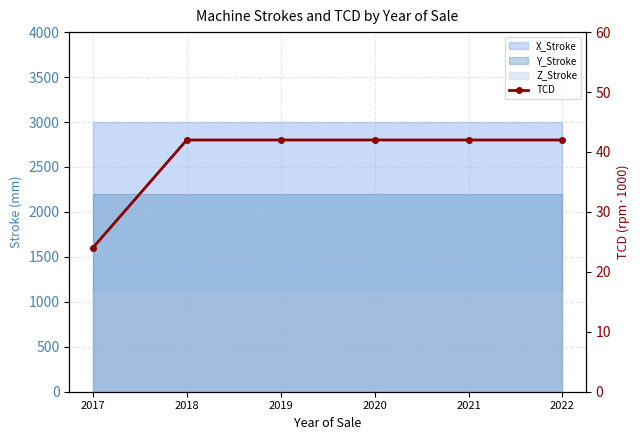

Which label corresponds to the largest value in the chart?

2018